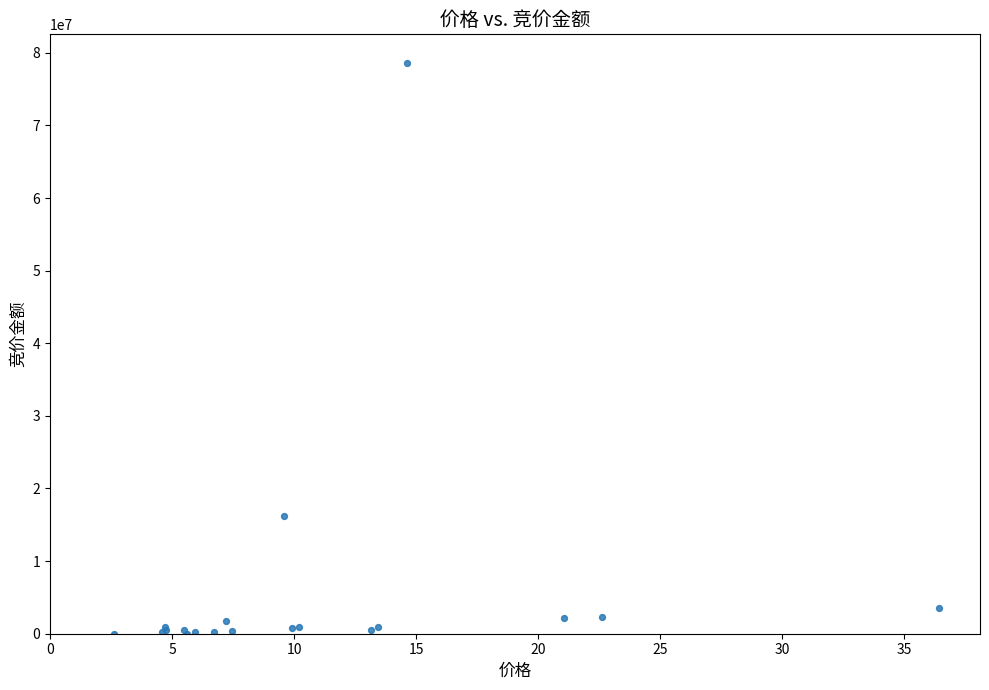

What Y value in the scatter plot is closest to 39316700?

16192750